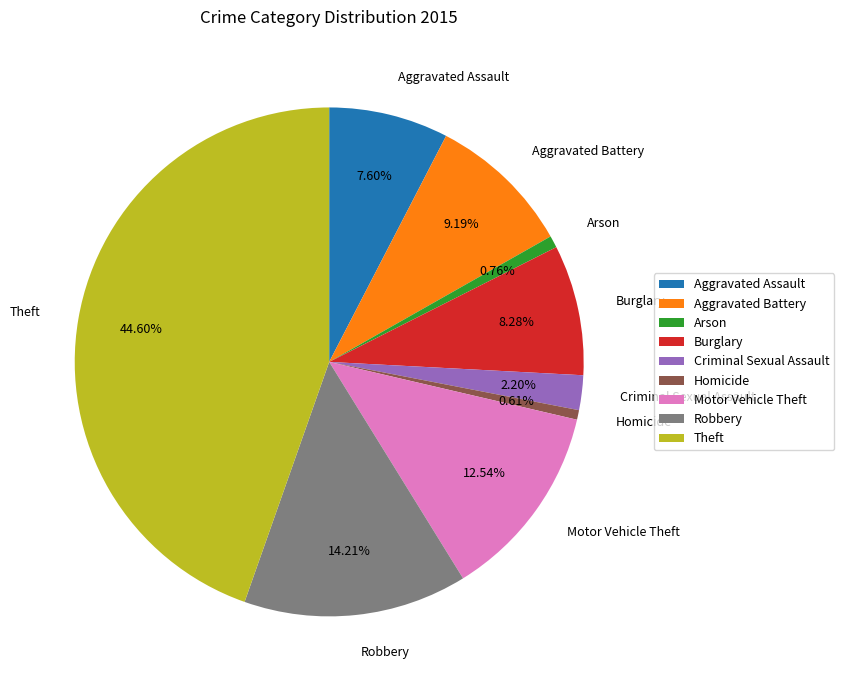

Is the sum of Aggravated Battery and Arson greater than half?

No